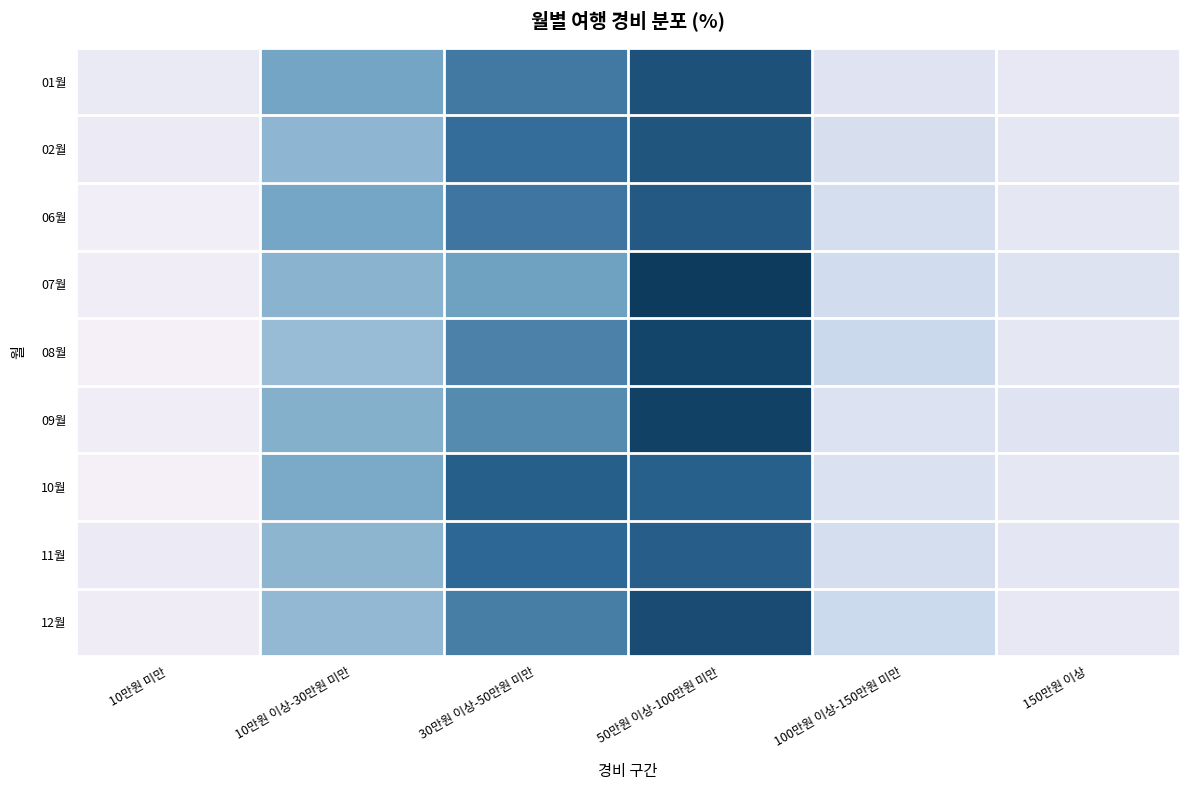

What is the spread (max minus min) of values at 10만원 미만?

2.5